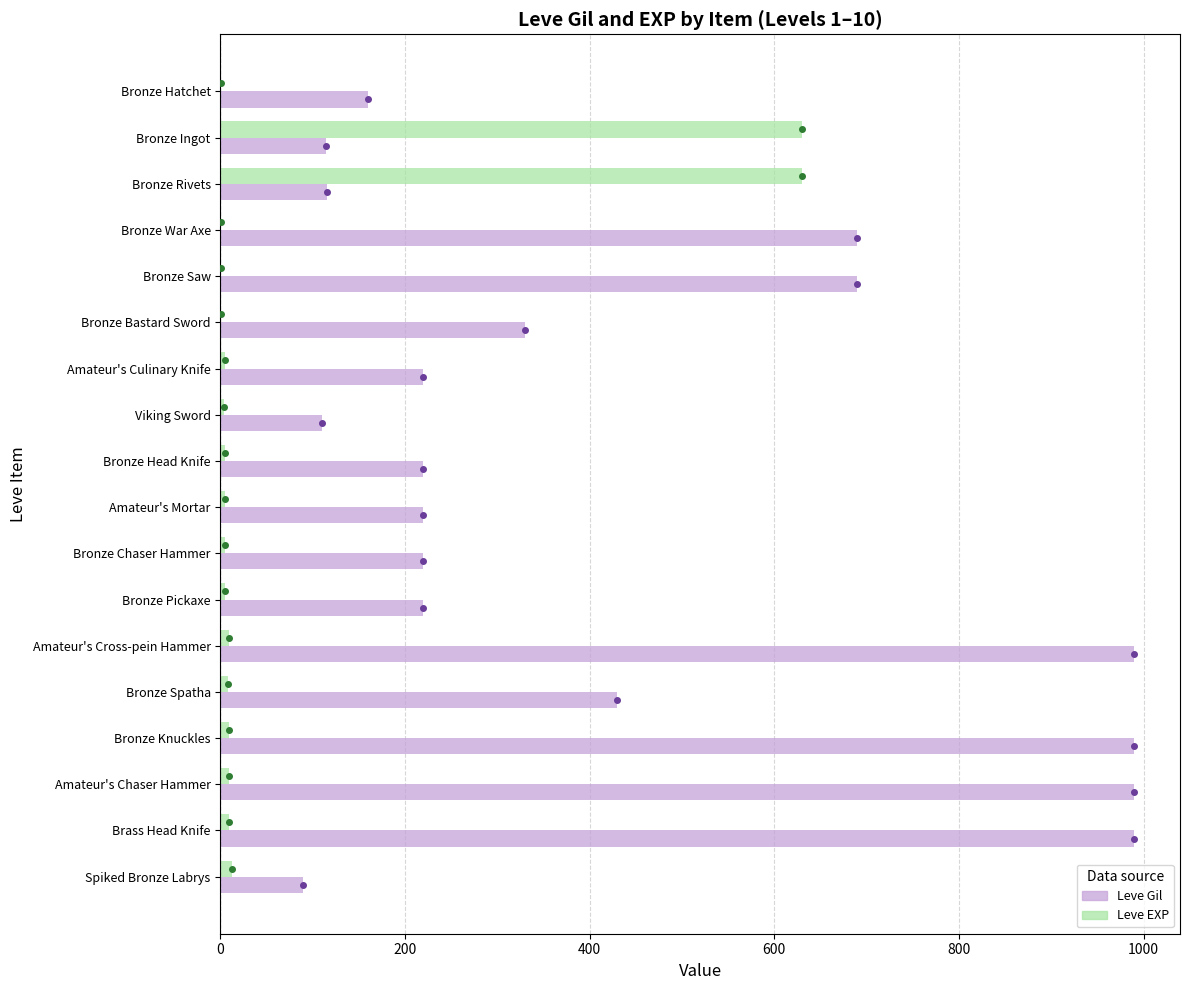

Which series has the largest range (max minus min)?

Leve Gil